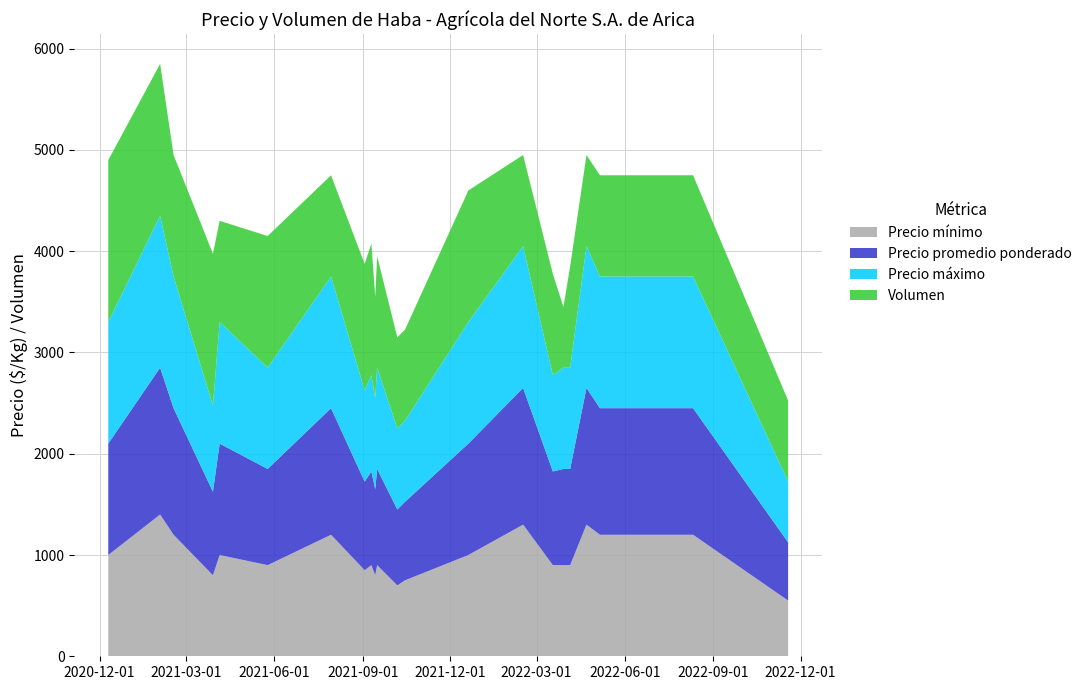

Reading left to right, what are all the values shown in this chart?

Precio mínimo: 1000	1400	1200	800	1000	900	1200	850	900	800	900	700	750	1000	1300	900	900	900	1300	1200	1200	550
Precio promedio ponderado: 1100	1450	1250	825	1100	950	1250	875	925	850	950	750	775	1100	1350	925	950	950	1350	1250	1250	575
Precio máximo: 1200	1500	1300	850	1200	1000	1300	900	950	900	1000	800	800	1200	1400	950	1000	1000	1400	1300	1300	600
Volumen: 1600	1500	1200	1500	1000	1300	1000	1250	1300	1000	1100	900	900	1300	900	1000	600	1000	900	1000	1000	800